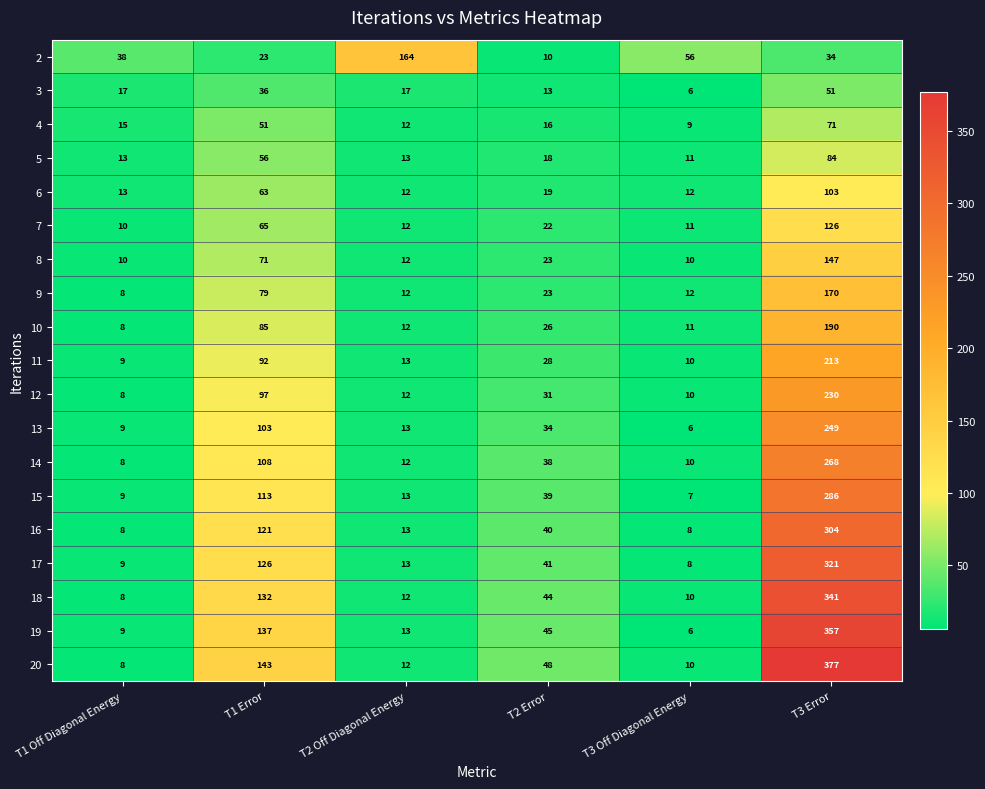

What is the average value of the 18 series?

91